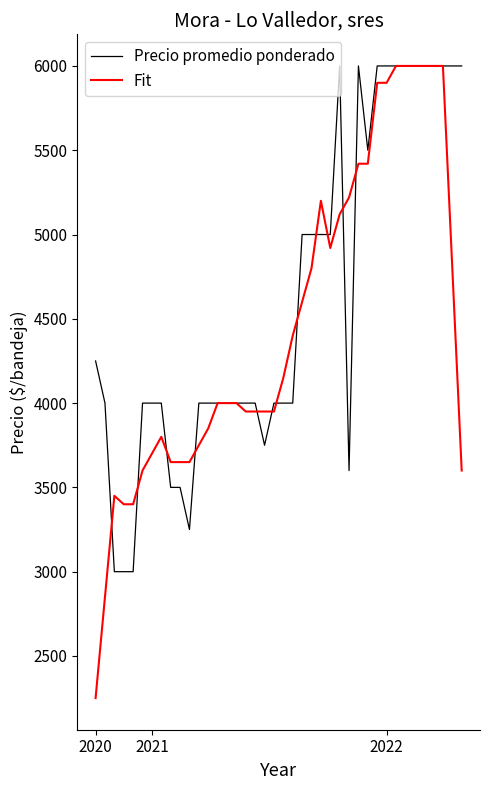

Which series has the largest range (max minus min)?

Fit